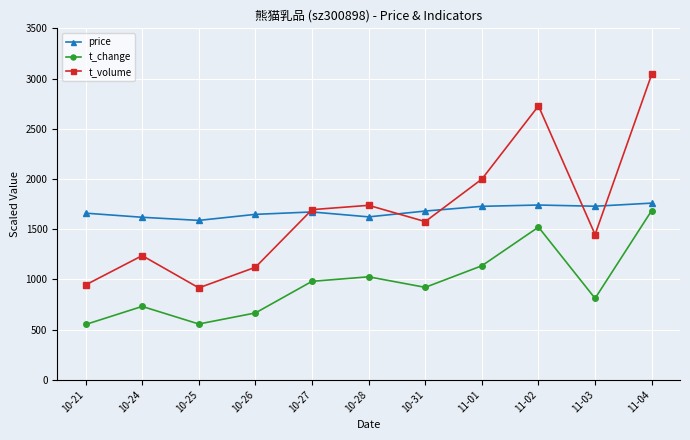

What is the label of the 10th point from the left?

11-03